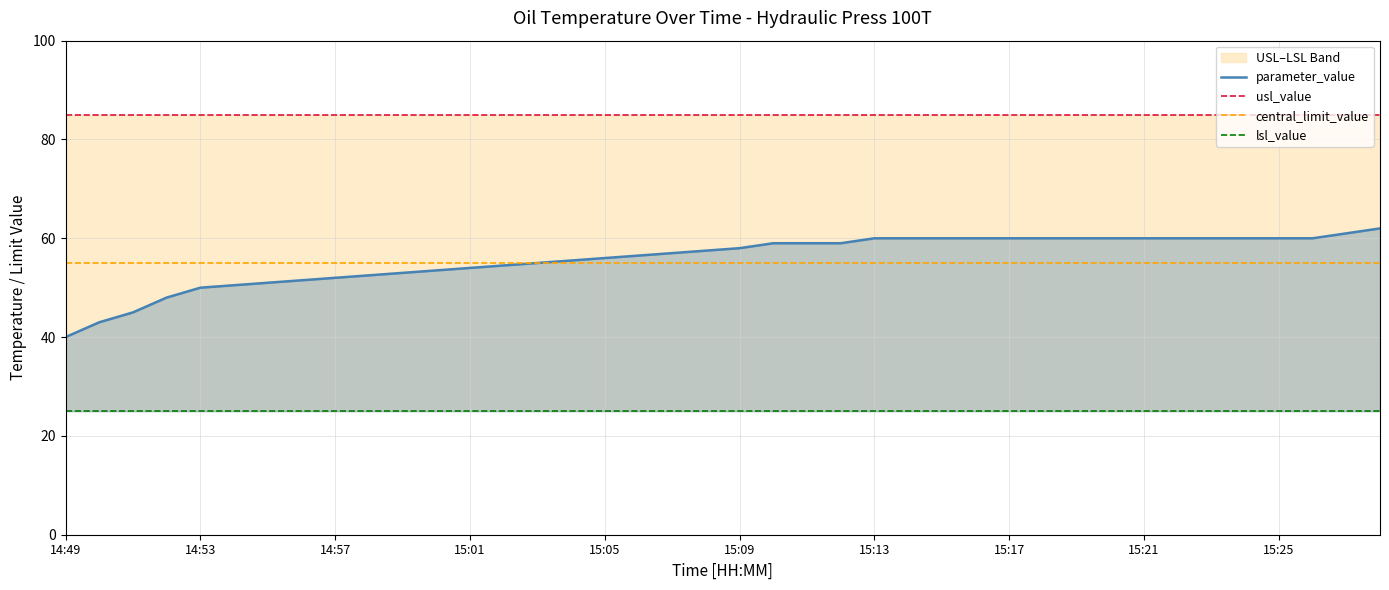

The value of usl_value at 17 is 85.0. True or false?

True